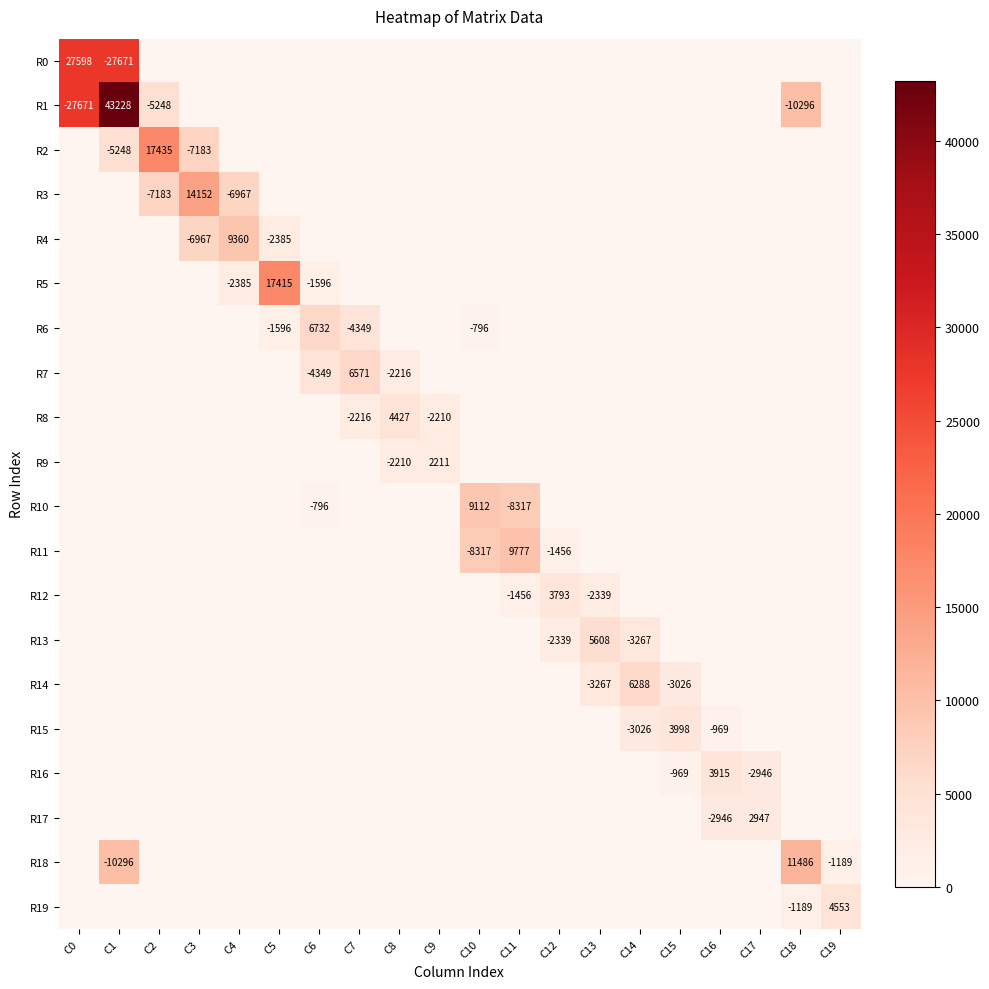

True or false: R7 has a value of -7472 at C6.

False